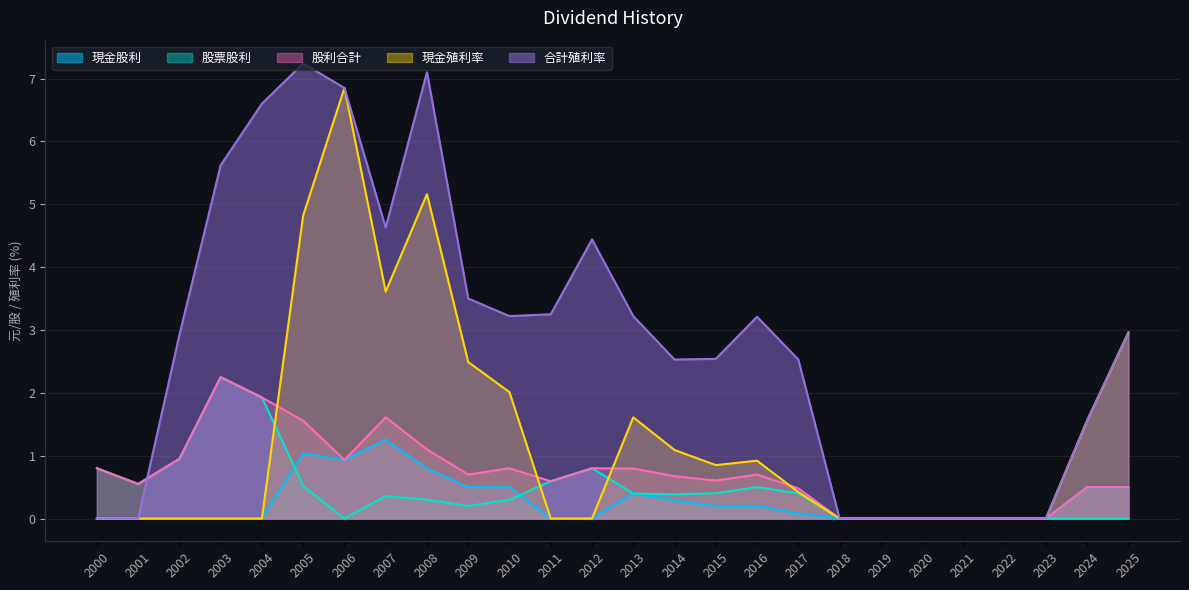

Which series has the largest range (max minus min)?

合計殖利率